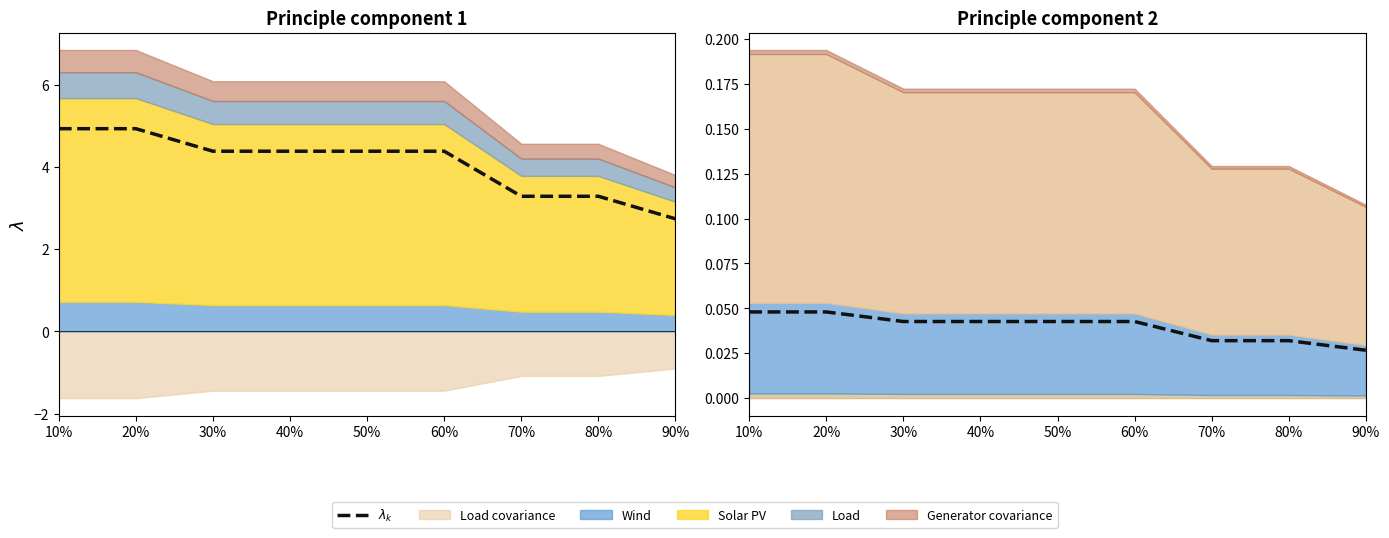

The chart shows a value of 0.0 at 80%. True or false?

False